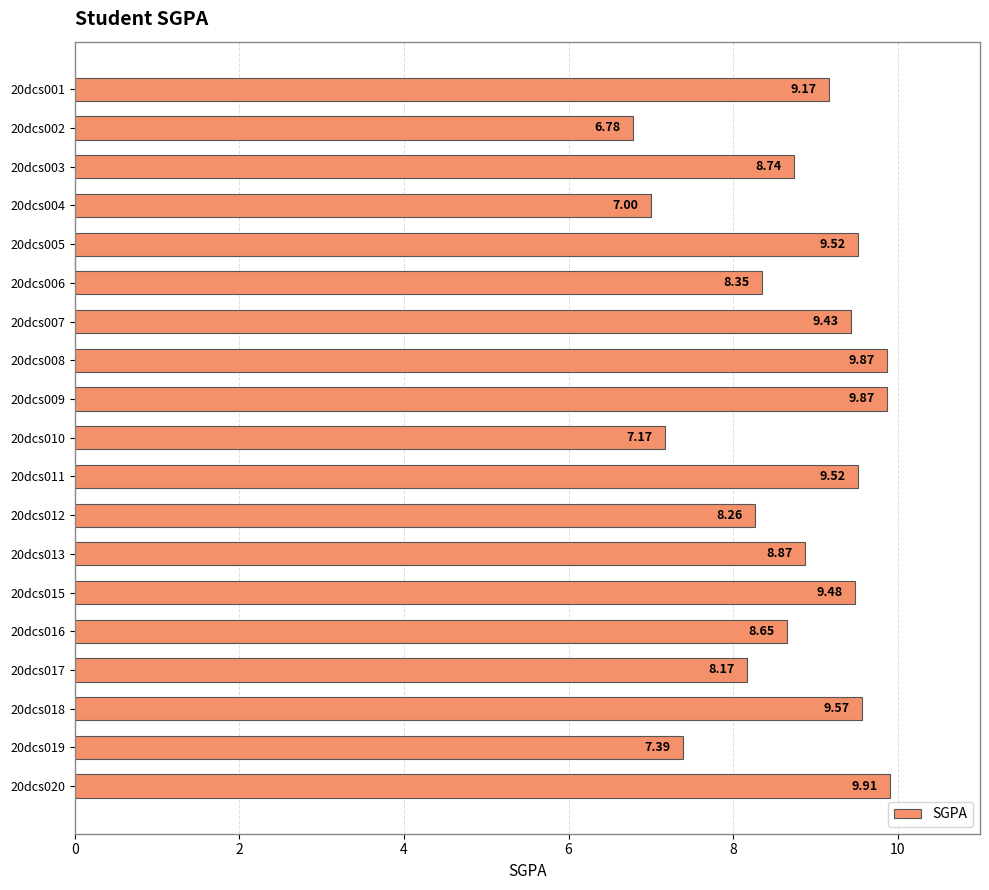

Between 20dcs012 and 20dcs008, which is larger?

20dcs008